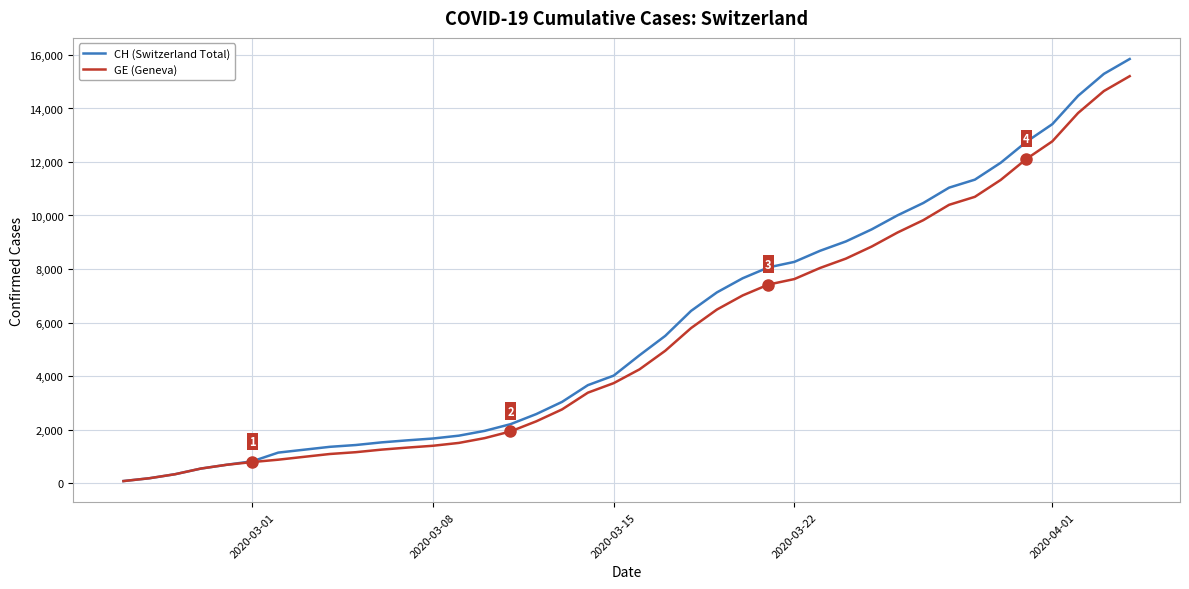

Which series has the largest range (max minus min)?

CH (Switzerland Total)